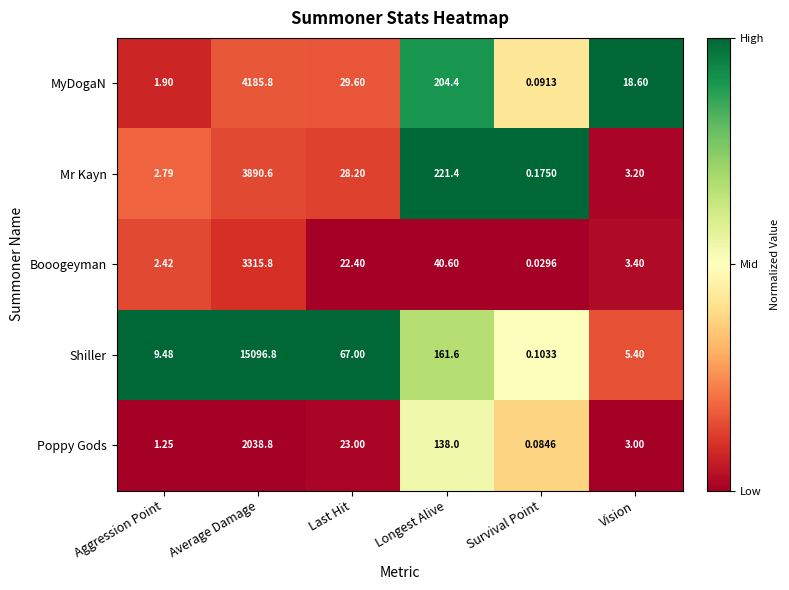

At which label is Shiller closest to 7548?

Longest Alive